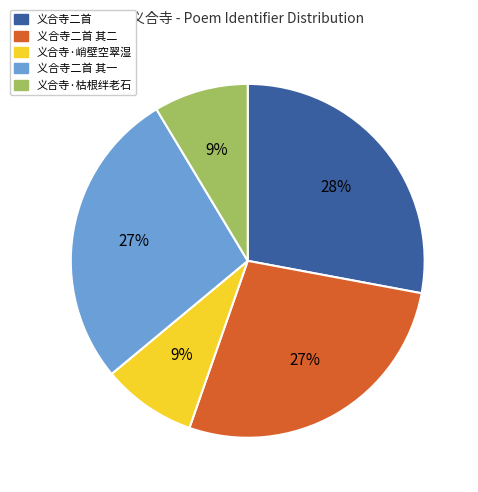

What is the largest slice in the pie chart?

义合寺二首